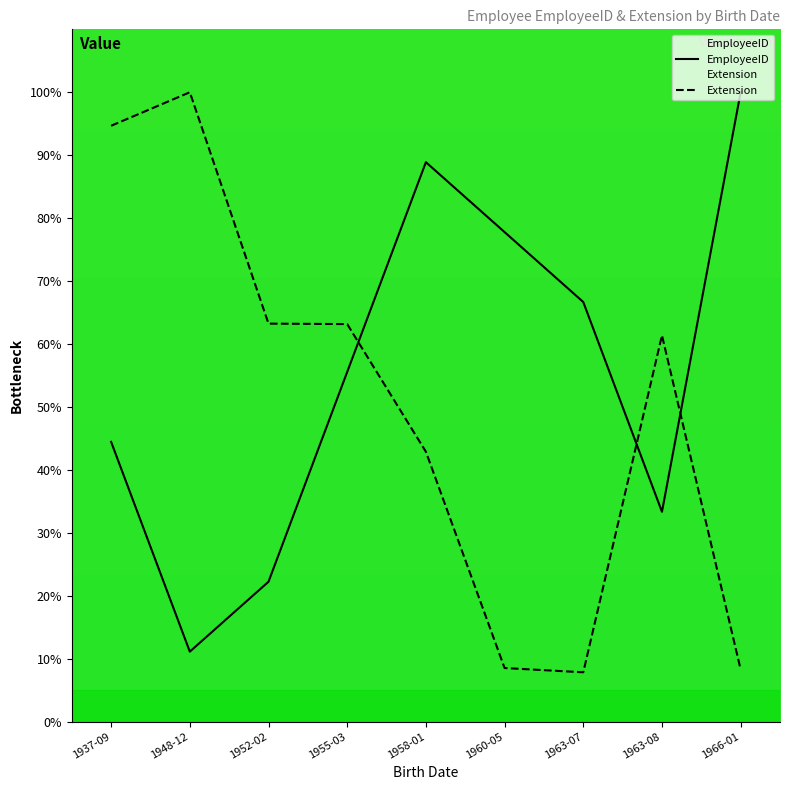

True or false: Extension has a value of 61.4 at 1963-08.

True